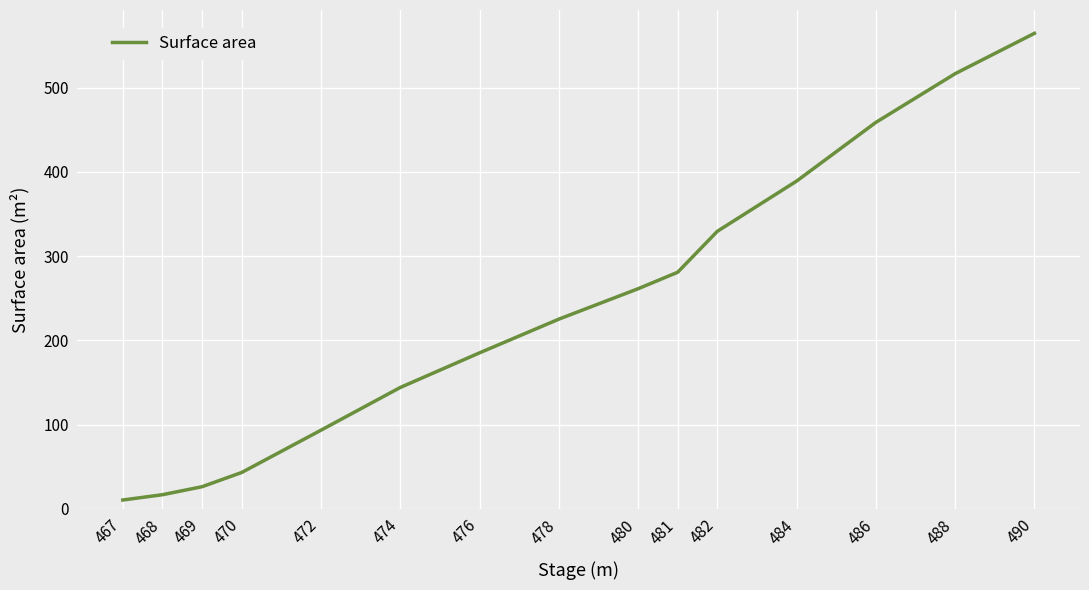

Where does the data first go above 225?

478